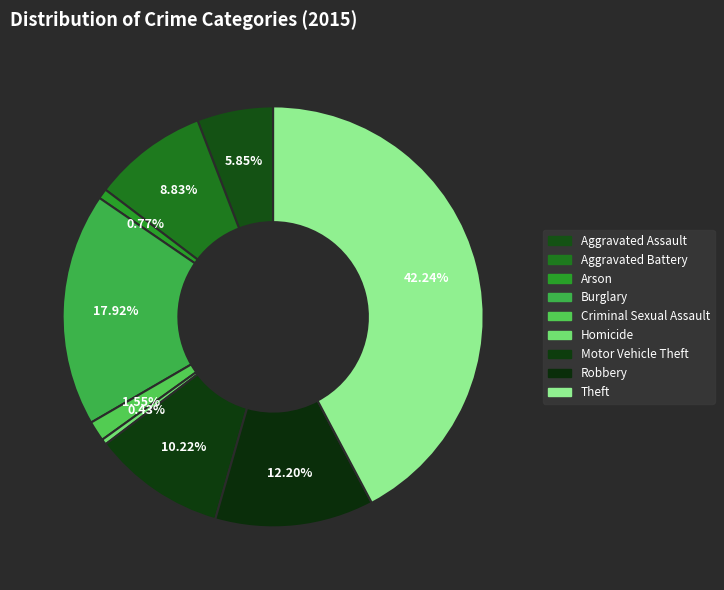

Is it true that Homicide is 0% of the pie?

True